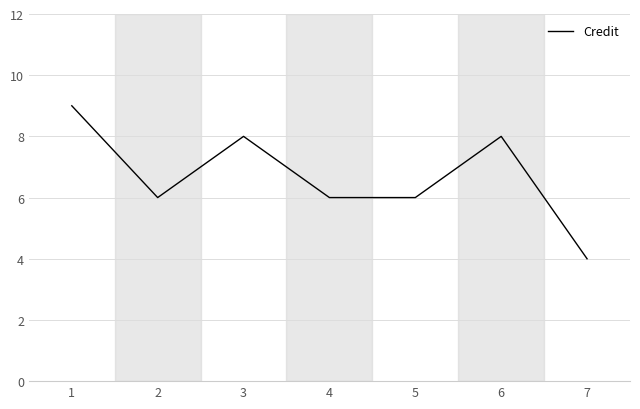

What is the average value?

7